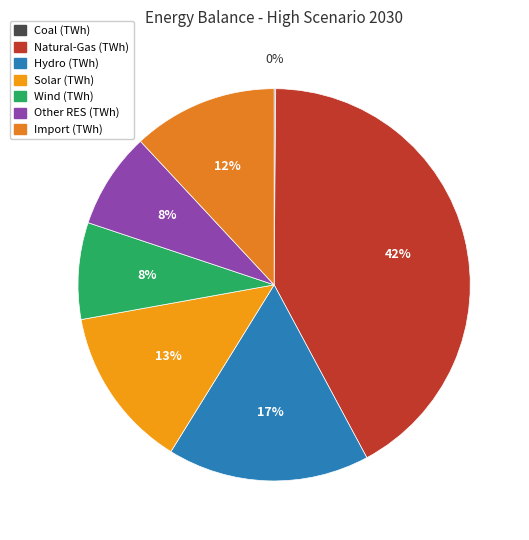

To the nearest percent, what portion does Wind (TWh) represent?

8%